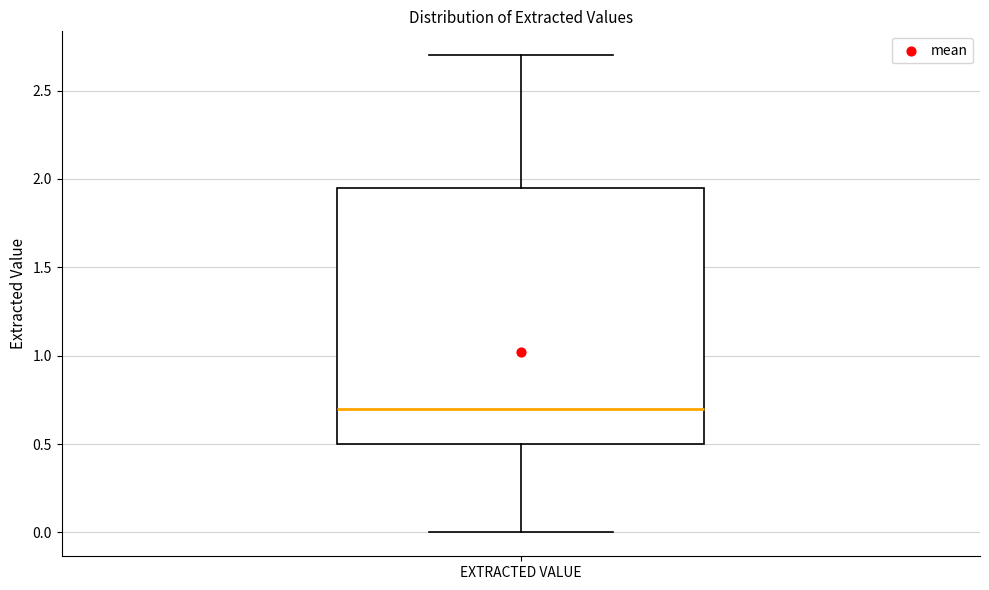

Where is the lower edge of the box for EXTRACTED VALUE on the y-axis? The values are not printed on the chart, so give them approximately, as read against the axis.

0.50